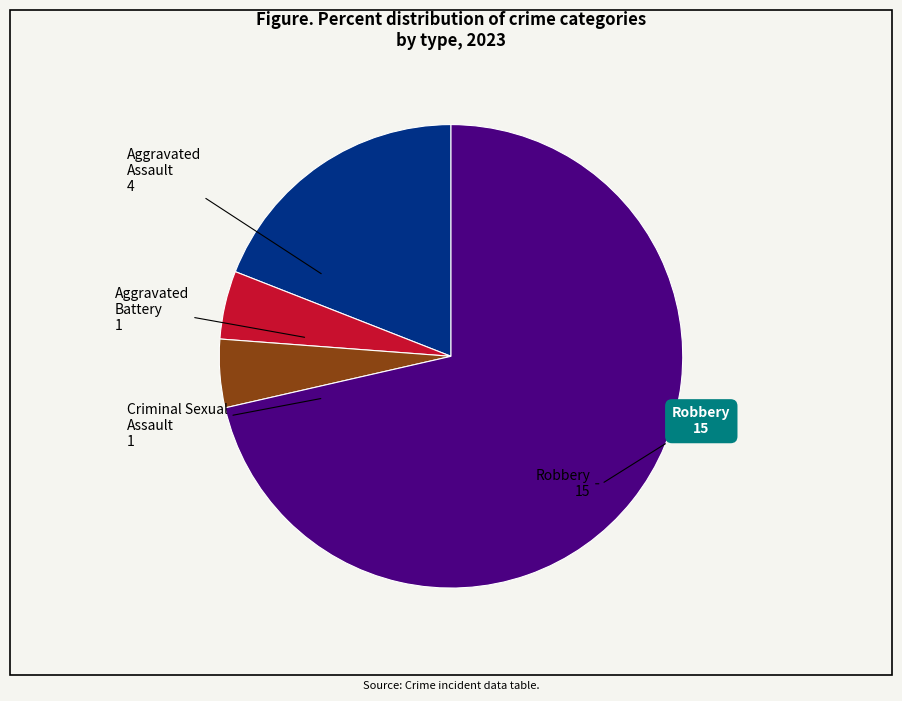

Which category accounts for the majority?

Robbery